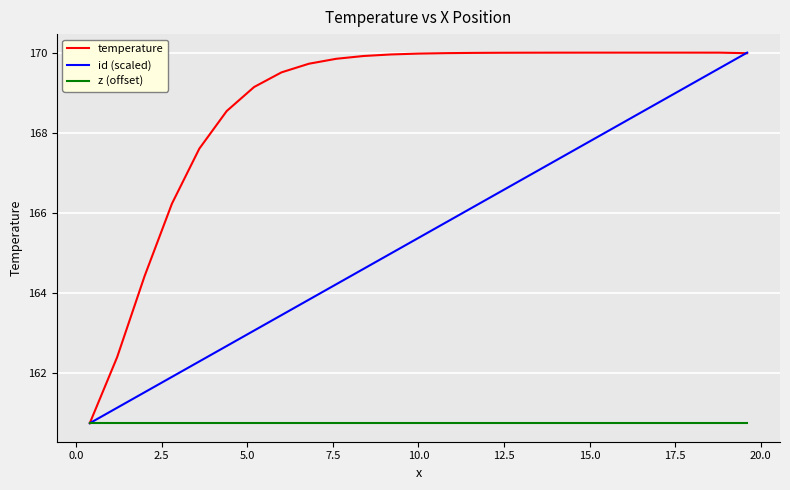

What are all the series names shown in the legend?

temperature, id (scaled), z (offset)